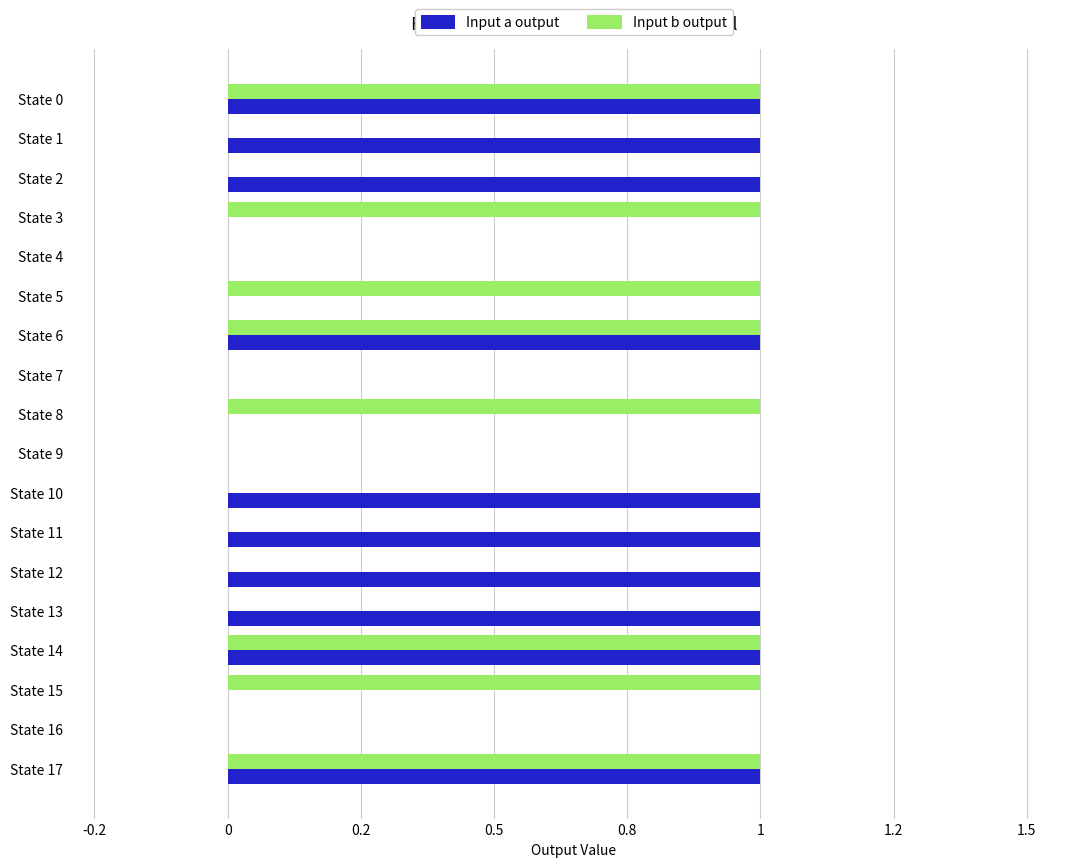

At how many categories does at least one series exceed 0?

14